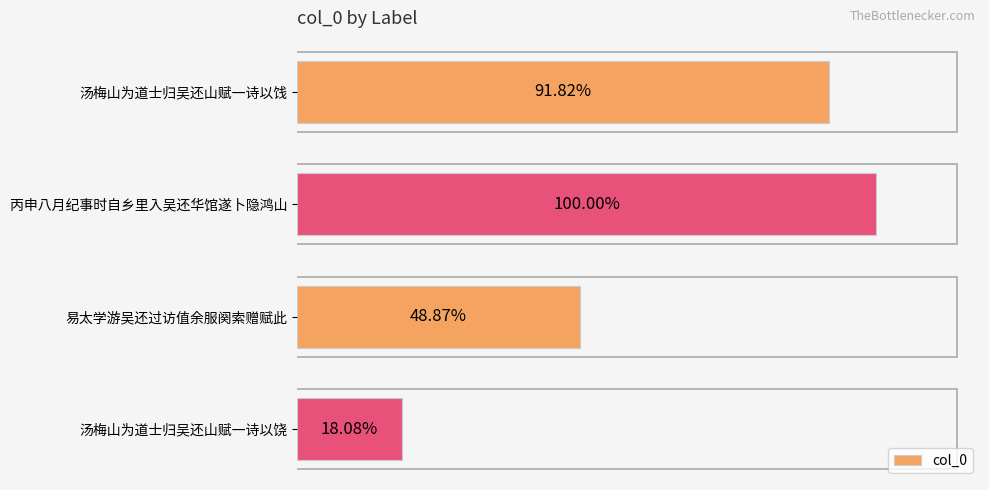

Does the chart contain any negative values?

No